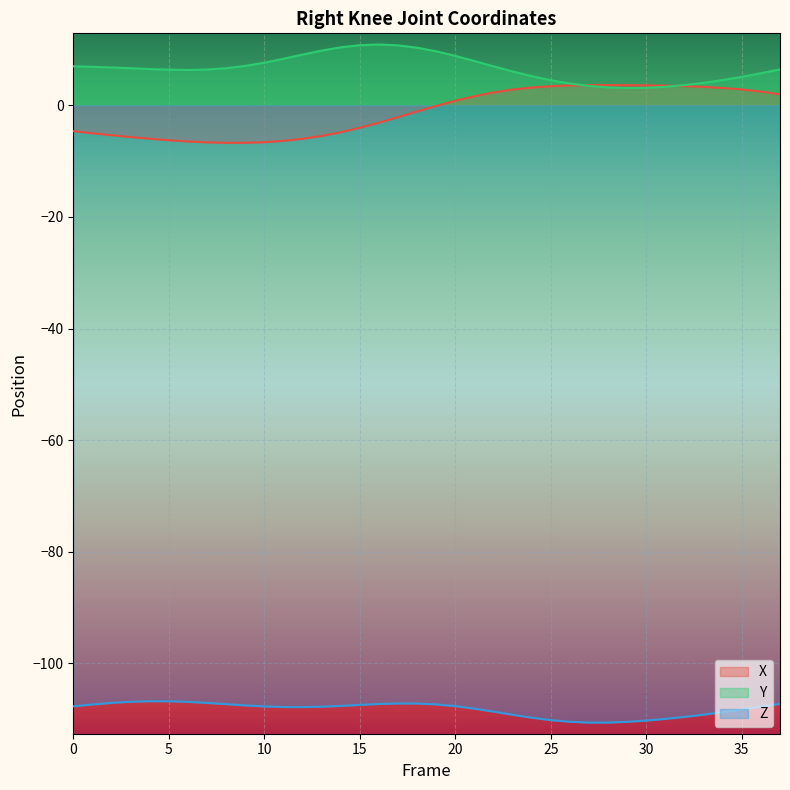

What is the approximate value of Z at 34?

-108.7